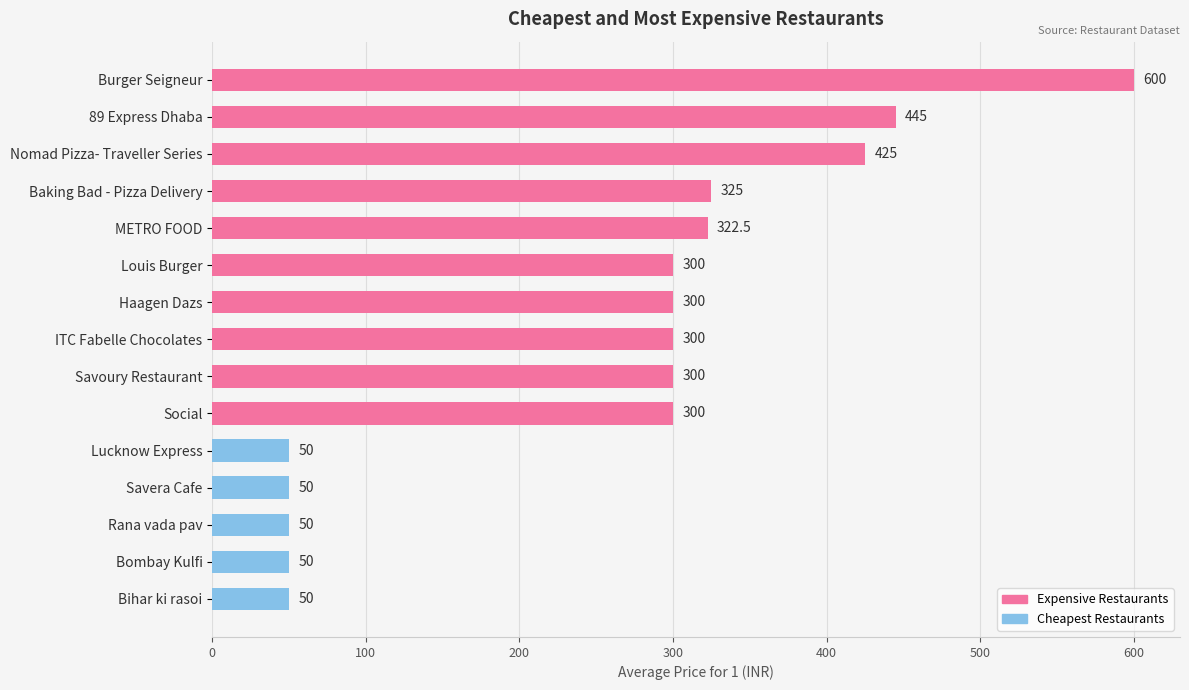

Reading top to bottom, extract all data points from this chart.

600.0	445.0	425.0	325.0	322.5	300.0	300.0	300.0	300.0	300.0	50.0	50.0	50.0	50.0	50.0